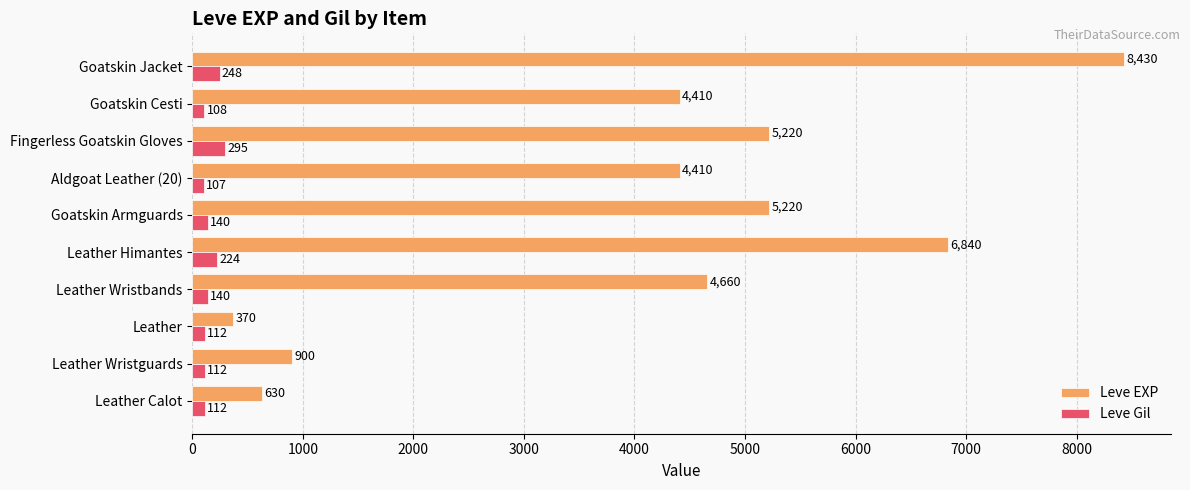

At which category is the sum across all series the highest?

Goatskin Jacket